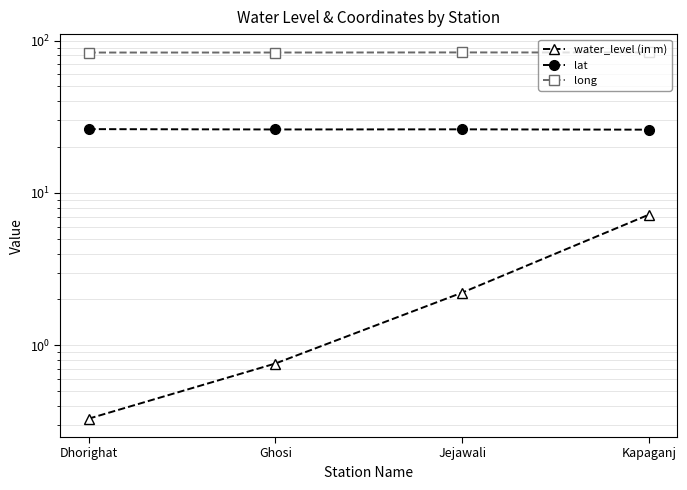

What position from the right is Jejawali?

2